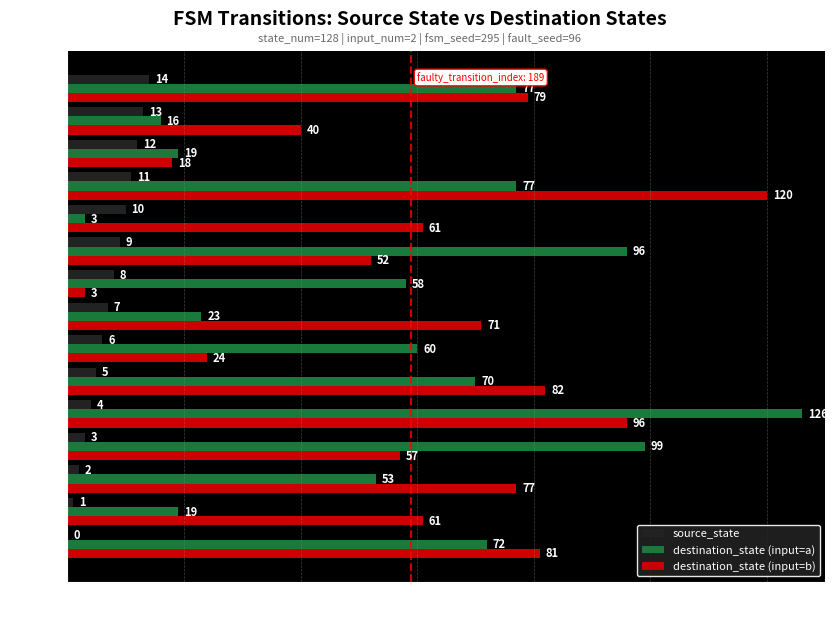

Which series changed the most between State 0 and State 7?

destination_state (input=a)